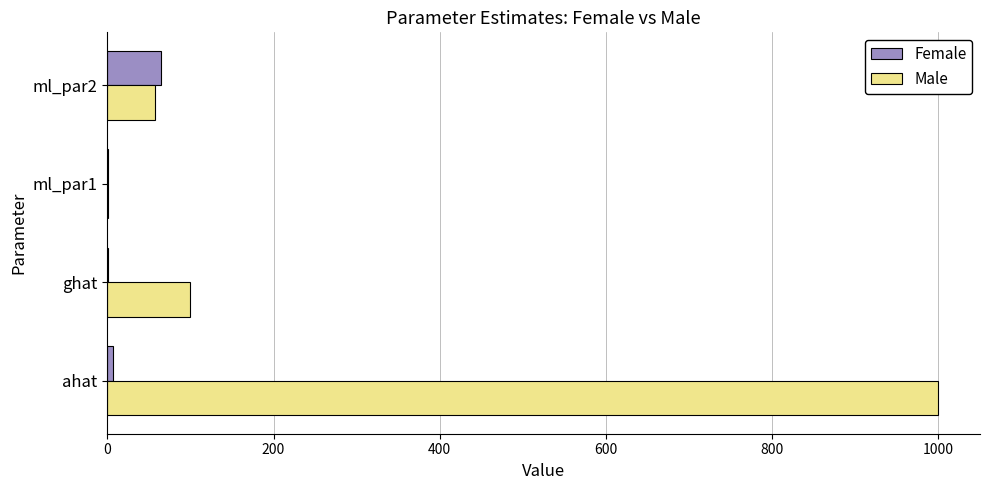

Which series changed the most between ahat and ml_par1?

Male